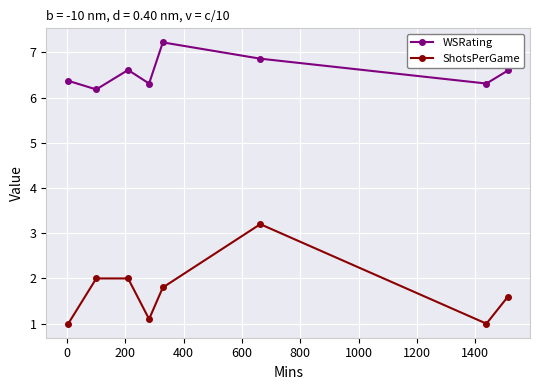

At how many categories does at least one series exceed 6?

8